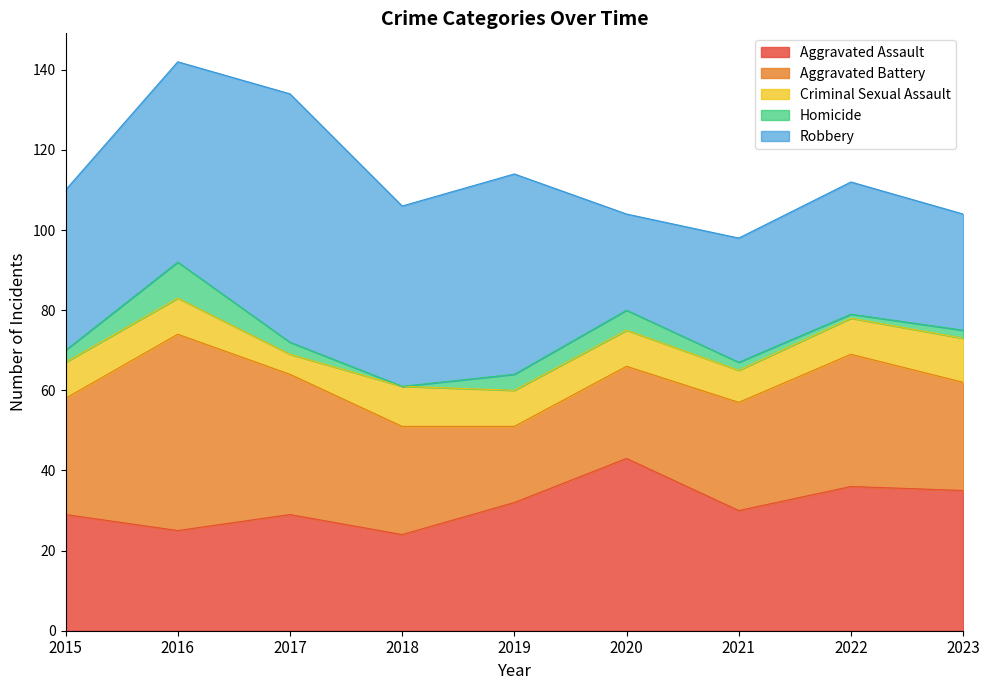

Does the chart display data point markers on the line(s)?

No